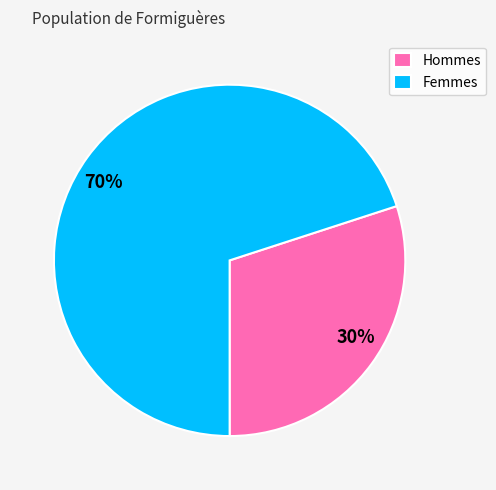

Do Femmes and Hommes together represent more than half of the pie?

Yes